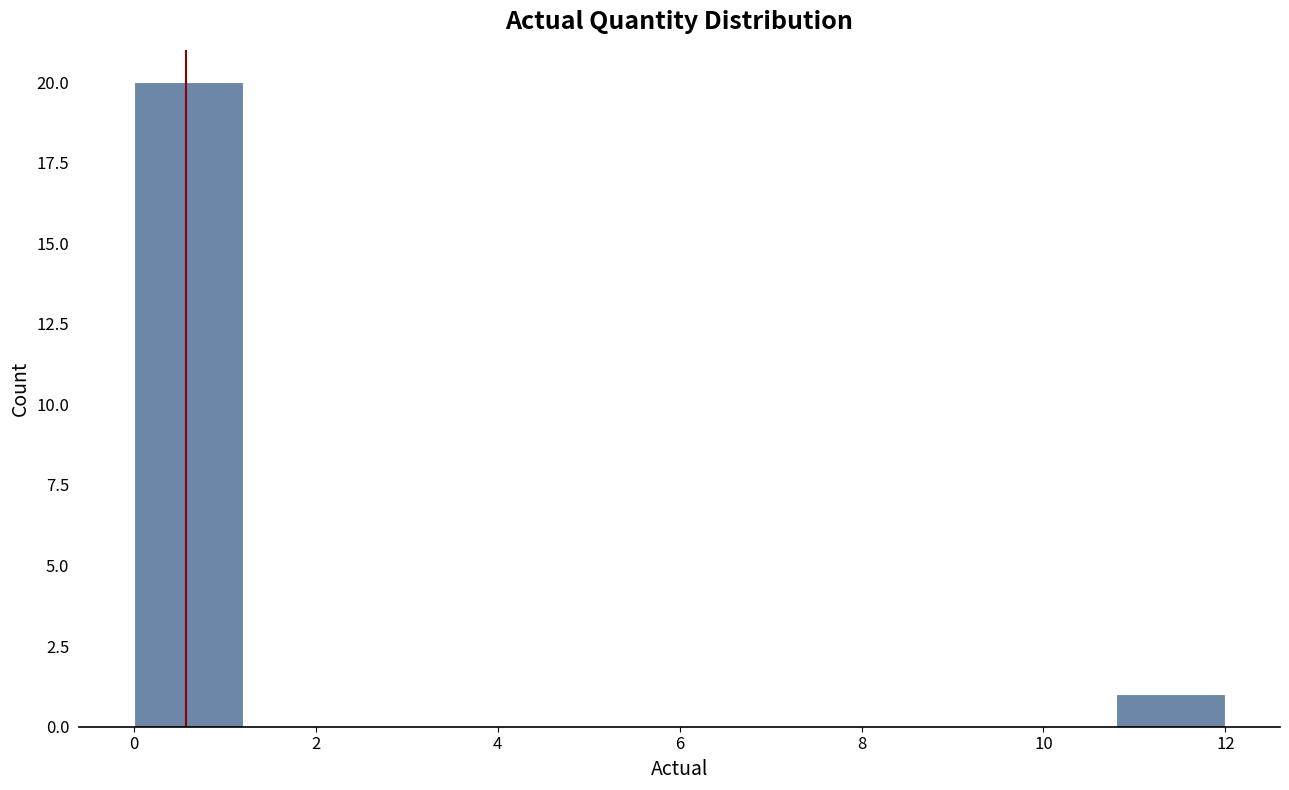

Reading left to right, list every bar in this chart as the range it spans on the x-axis followed by its height. The values are not printed on the chart, so give them approximately, as read against the axis.

0.0 to 1.2: 20
1.2 to 2.4: 0
2.4 to 3.6: 0
3.6 to 4.8: 0
4.8 to 6.0: 0
6.0 to 7.2: 0
7.2 to 8.4: 0
8.4 to 9.6: 0
9.6 to 10.8: 0
10.8 to 12.0: 1